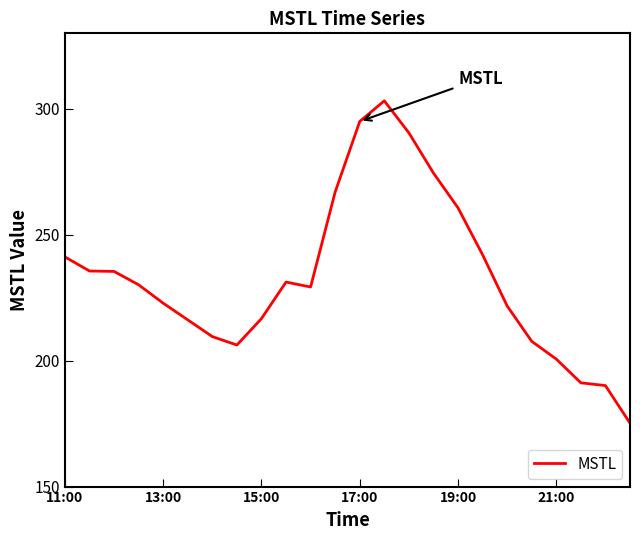

What is the maximum value shown in the chart?

303.2